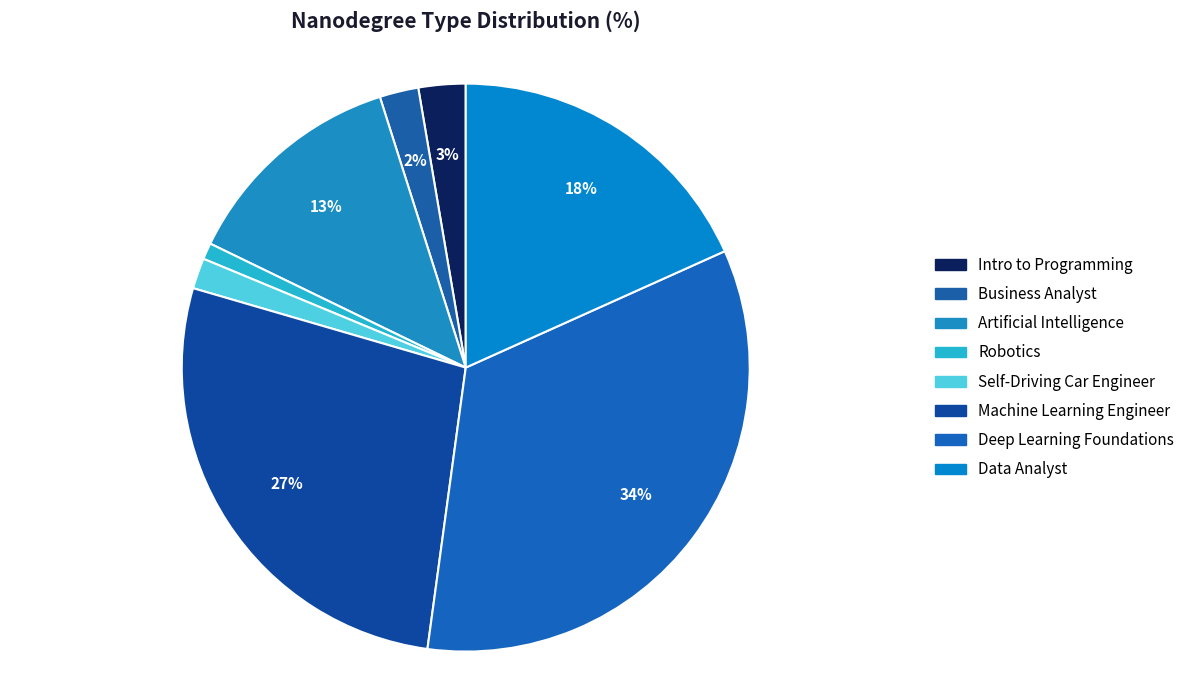

How many segments does this pie chart have?

8